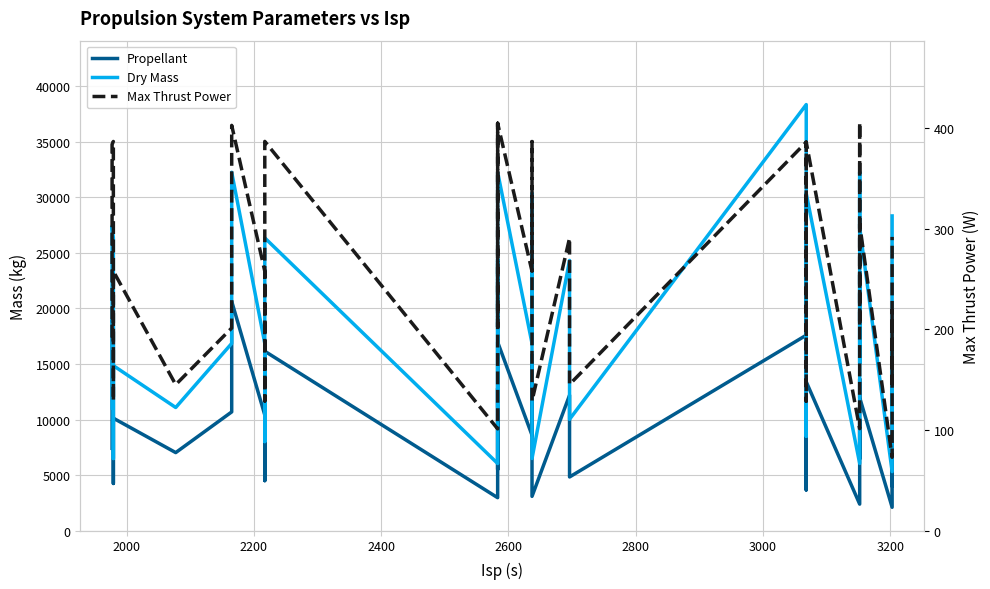

What position from the right is 2200?

38